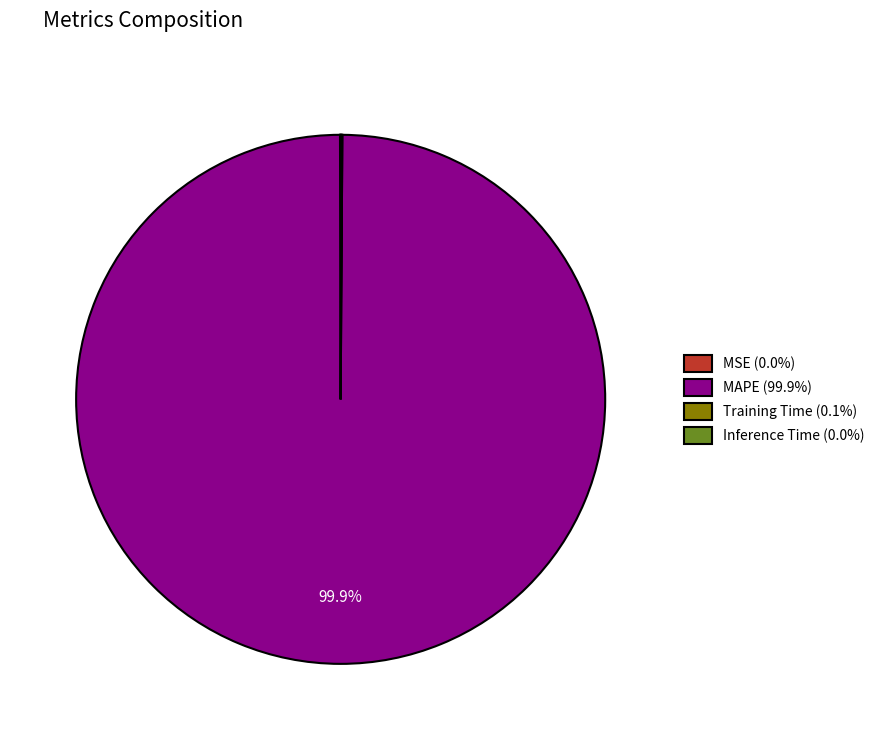

To the nearest percent, what percentage of the pie is MAPE?

100%